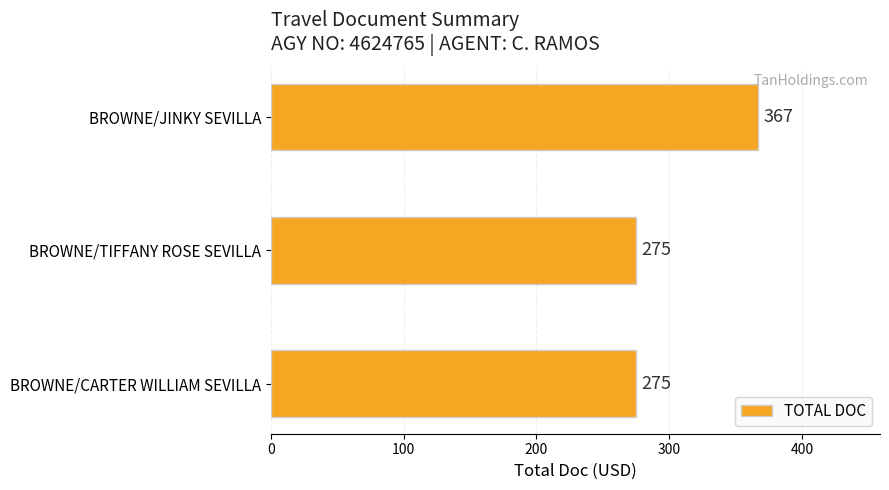

Reading top to bottom, extract all data points from this chart.

367	275	275